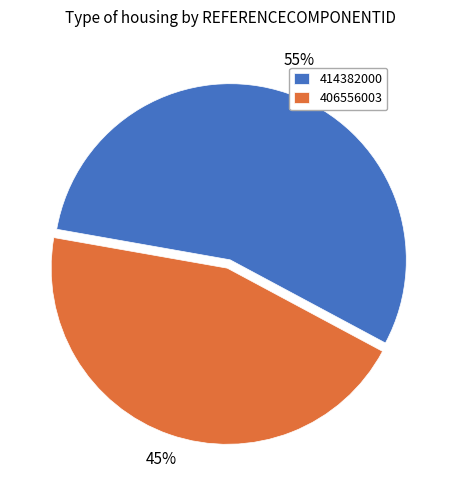

Rank the categories by value from lowest to highest.

406556003, 414382000